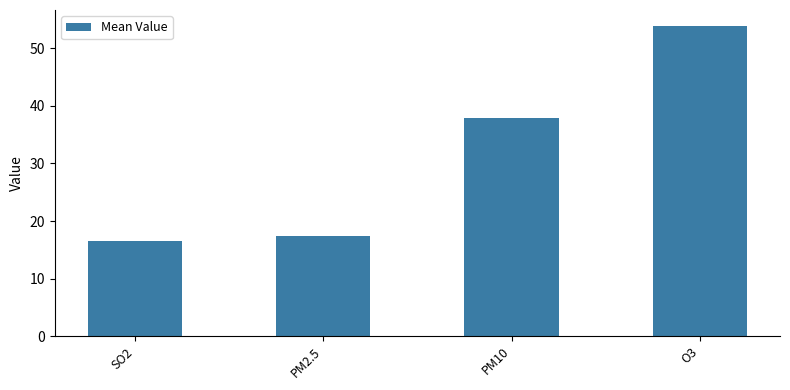

True or false: the data shows 5.5 at SO2.

False